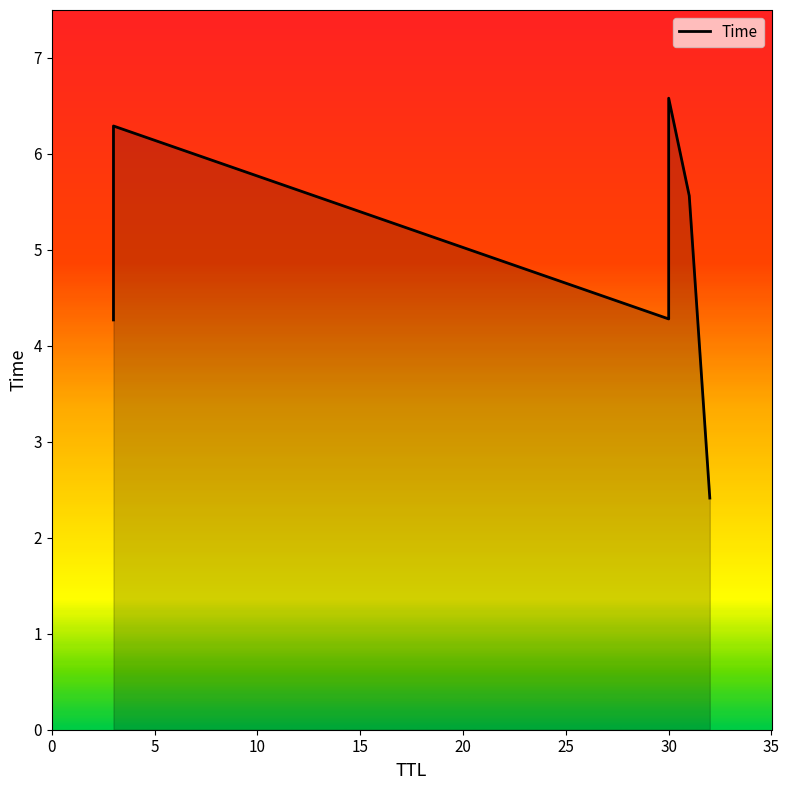

How many data points does each series have?

6